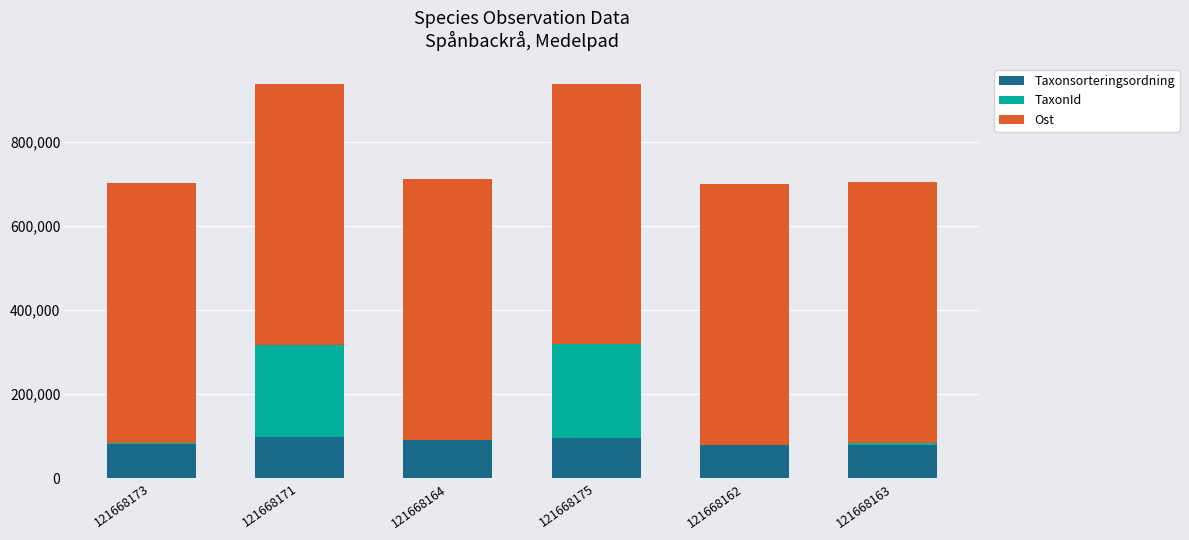

What is the maximum value for Taxonsorteringsordning?

98057